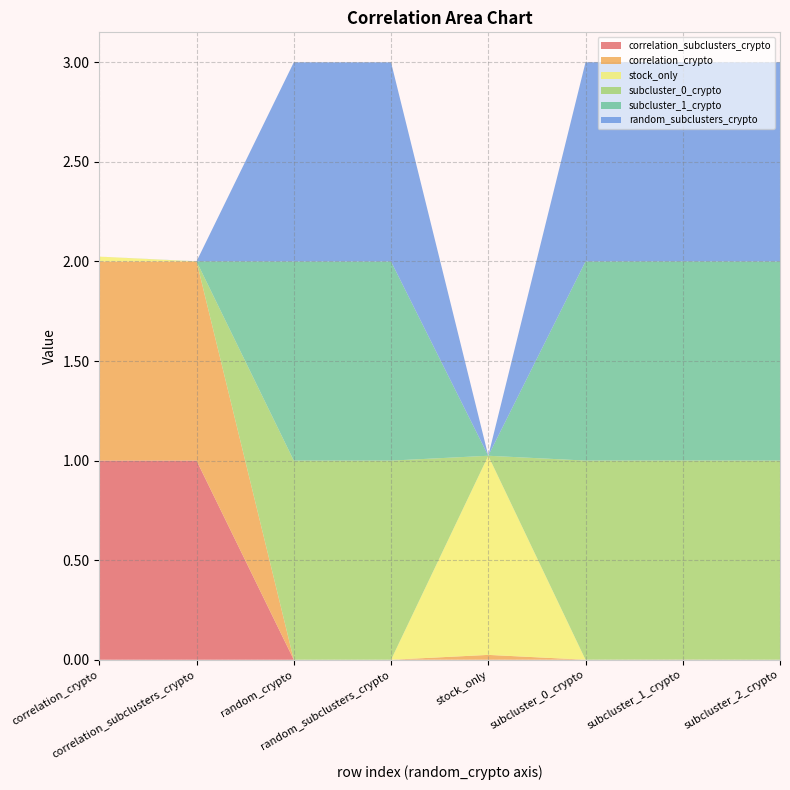

Reading left to right, extract all data points from this chart.

correlation_subclusters_crypto: 1.0	1.0	0.0	0.0	0.0	0.0	0.0	0.0
correlation_crypto: 1.0	1.0	0.0	0.0	0.0	0.0	0.0	0.0
stock_only: 0.0	0.0	0.0	0.0	1.0	0.0	0.0	0.0
subcluster_0_crypto: 0.0	0.0	1.0	1.0	0.0	1.0	1.0	1.0
subcluster_1_crypto: 0.0	0.0	1.0	1.0	0.0	1.0	1.0	1.0
random_subclusters_crypto: 0.0	0.0	1.0	1.0	0.0	1.0	1.0	1.0